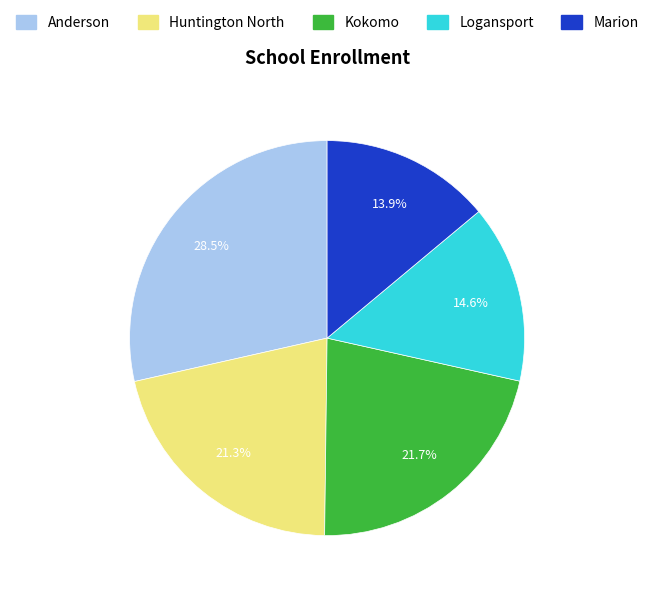

Is there a majority slice in this chart?

No